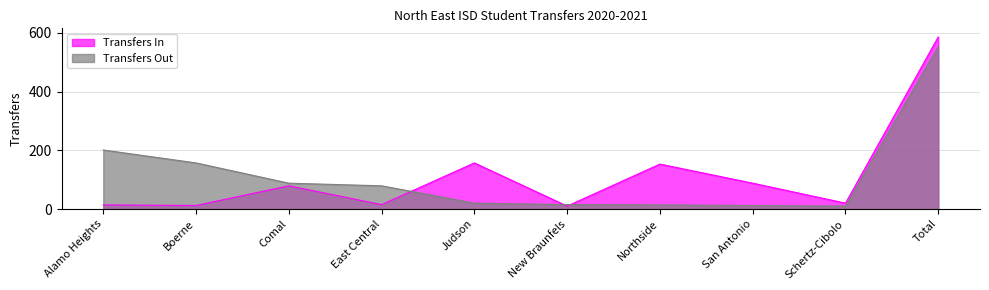

Which series changed the most between Boerne and Schertz-Cibolo?

Transfers Out